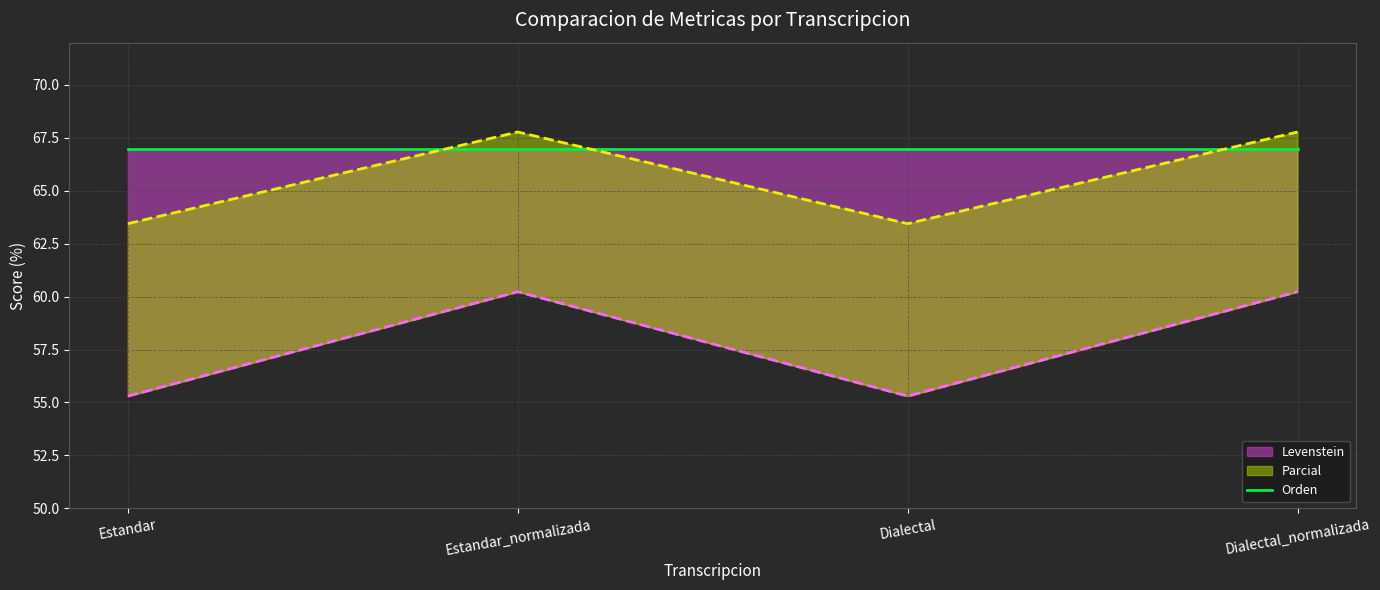

True or false: Levenstein and Parcial cross at least once.

False